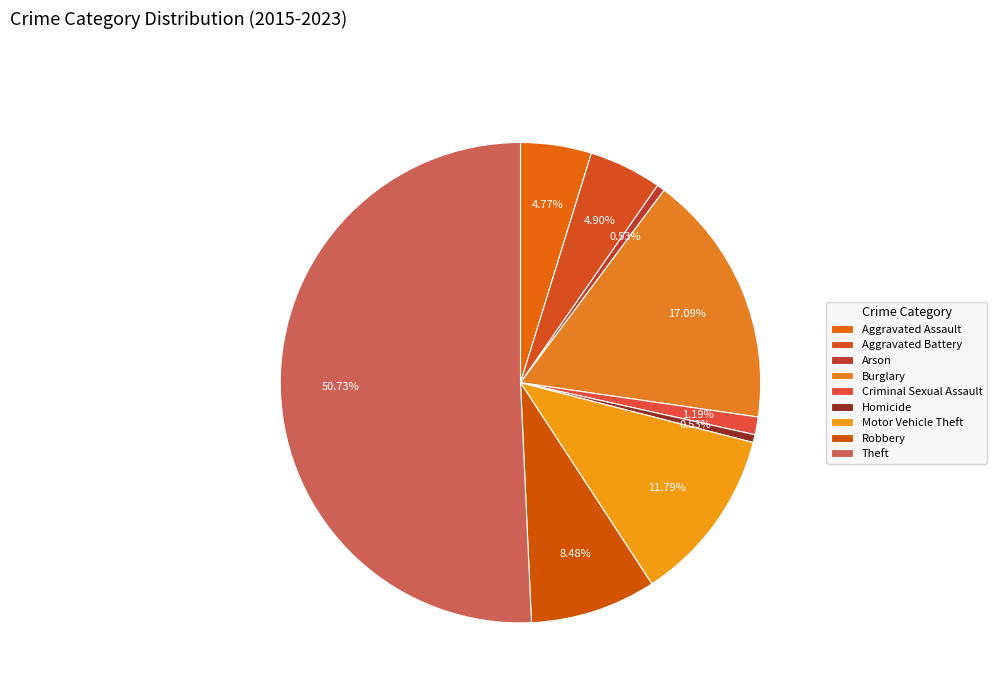

To the nearest percent, what is the combined percentage of Aggravated Assault and Motor Vehicle Theft?

17%